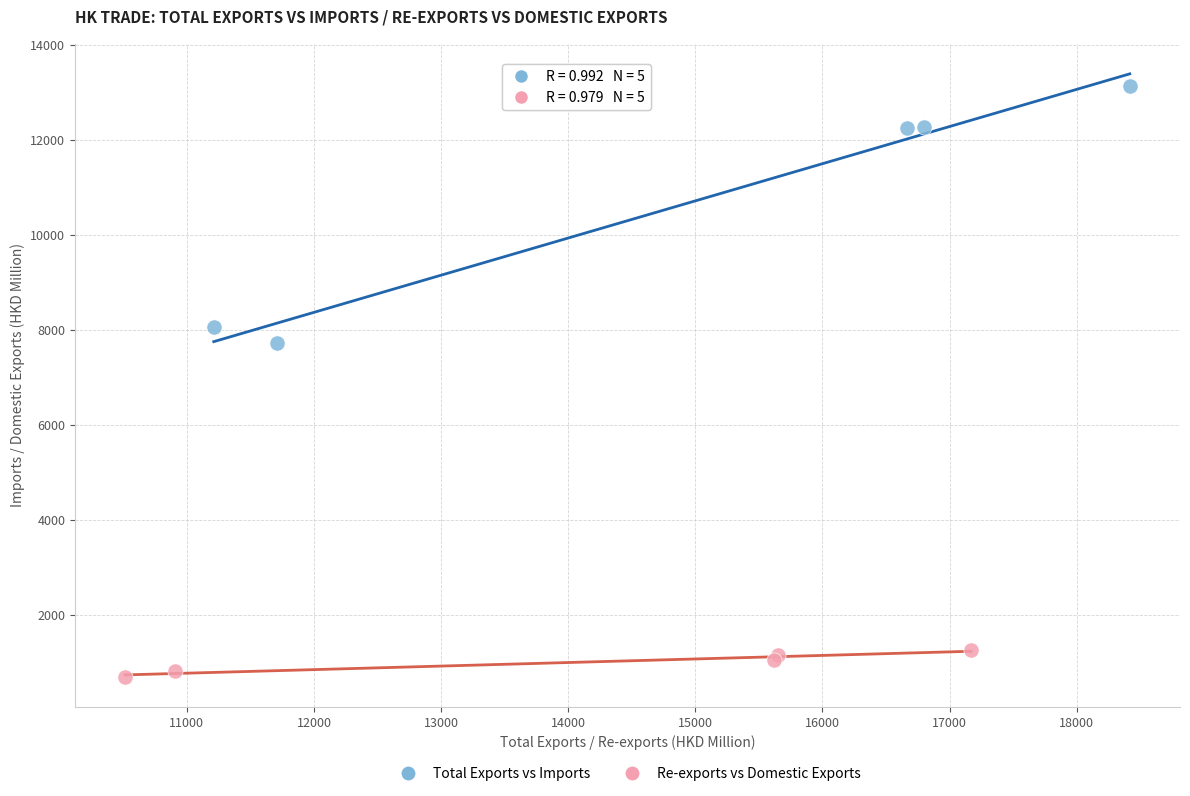

Which series contains the lowest Y value?

Re-exports vs Domestic Exports